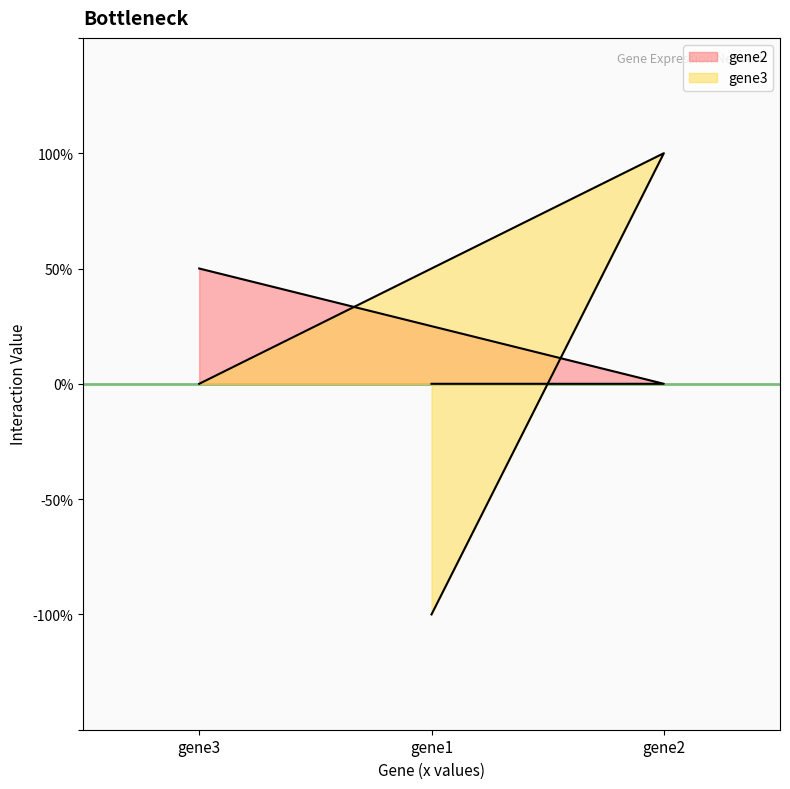

The value of gene2 at gene3 is 1. True or false?

False